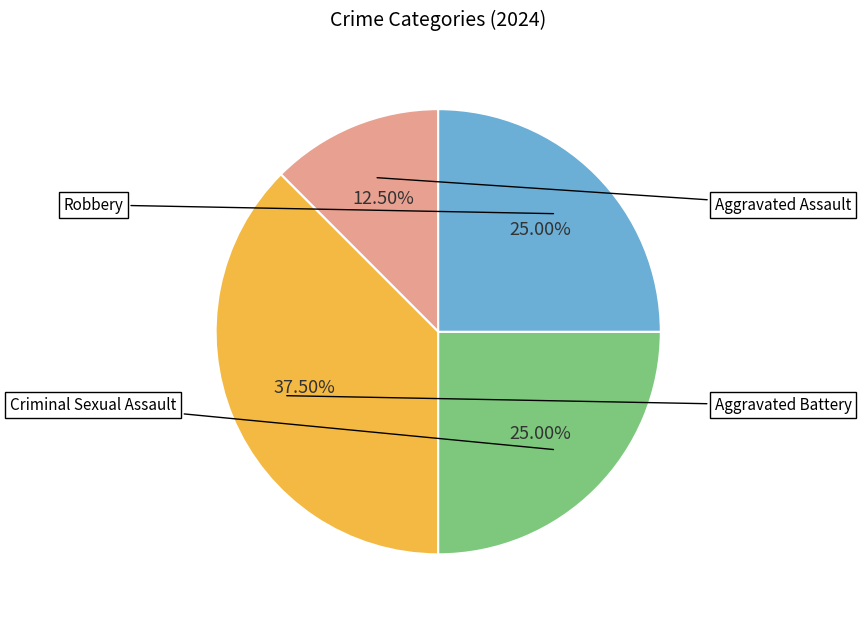

Does any single category account for the majority?

No